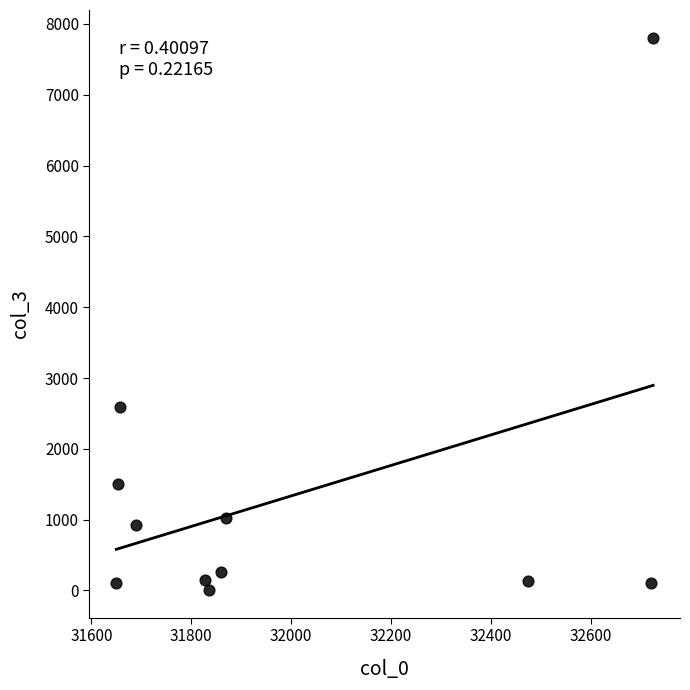

What is the range of X values (max minus min)?

1075